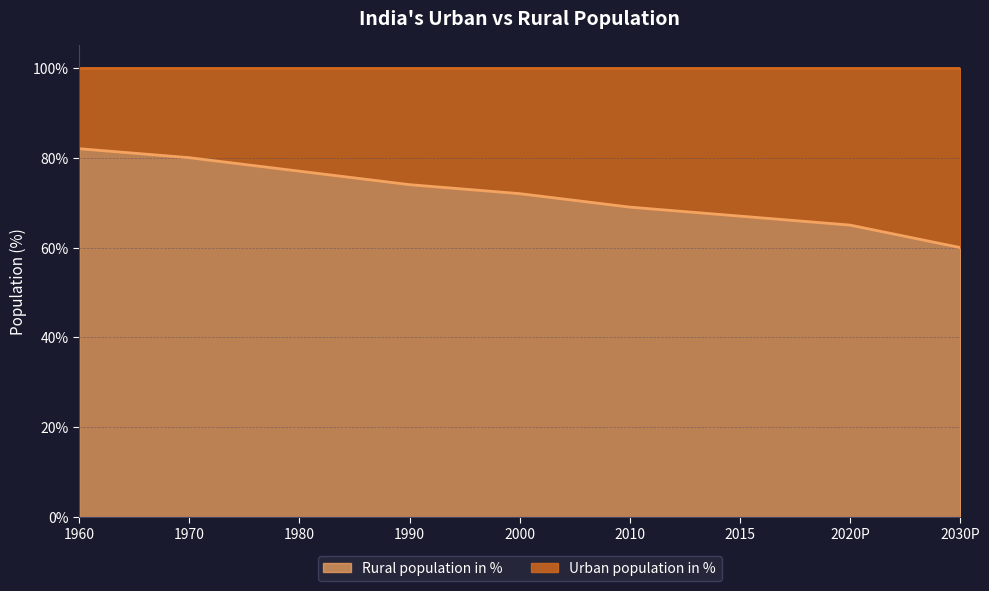

Is it true that the value at 2010 is 18?

False